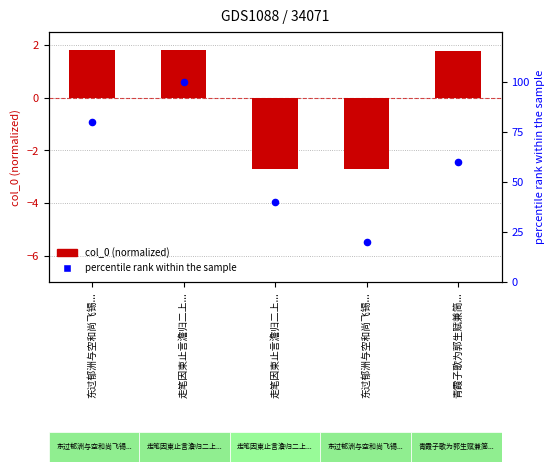

Which series reaches the maximum Y coordinate?

percentile rank